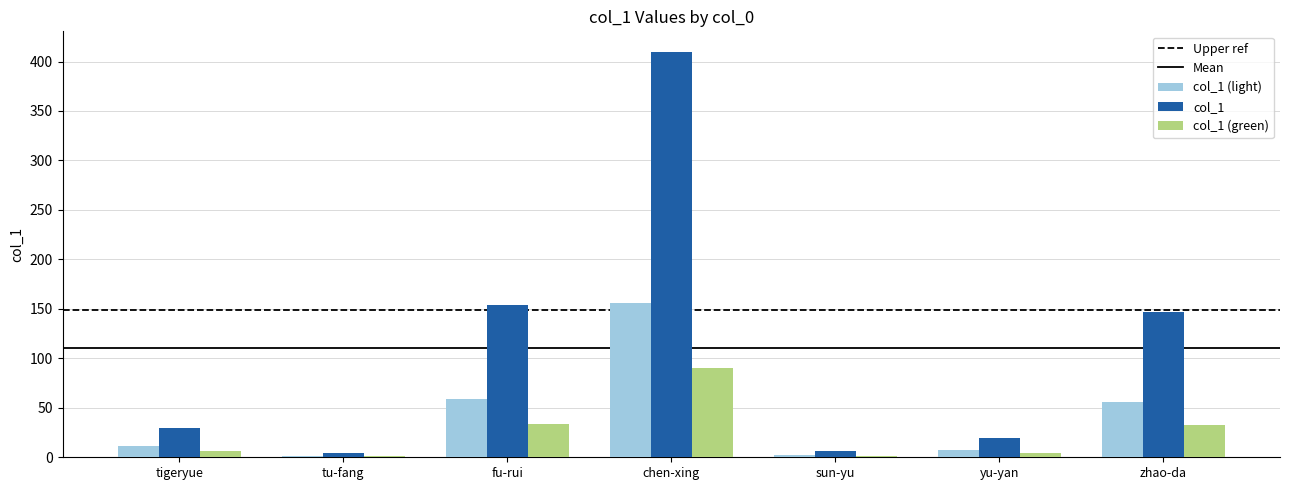

The col_1 series shows 154.0 at fu-rui. True or false?

True